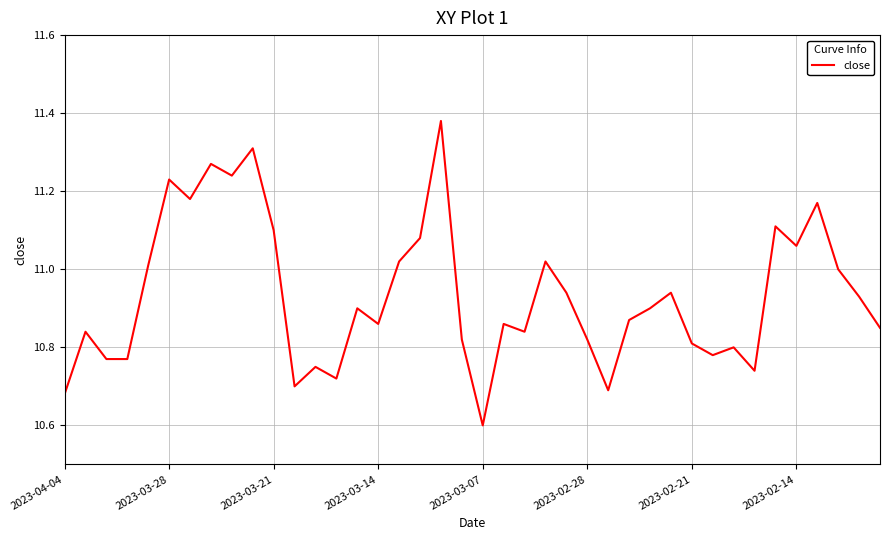

What is the difference between the maximum and minimum values?

0.8